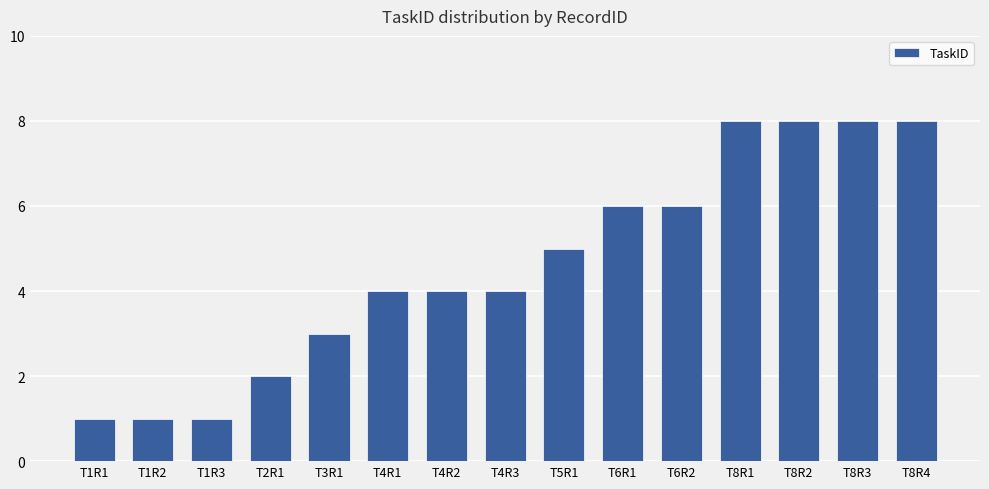

True or false: the data shows 6 at T4R2.

False